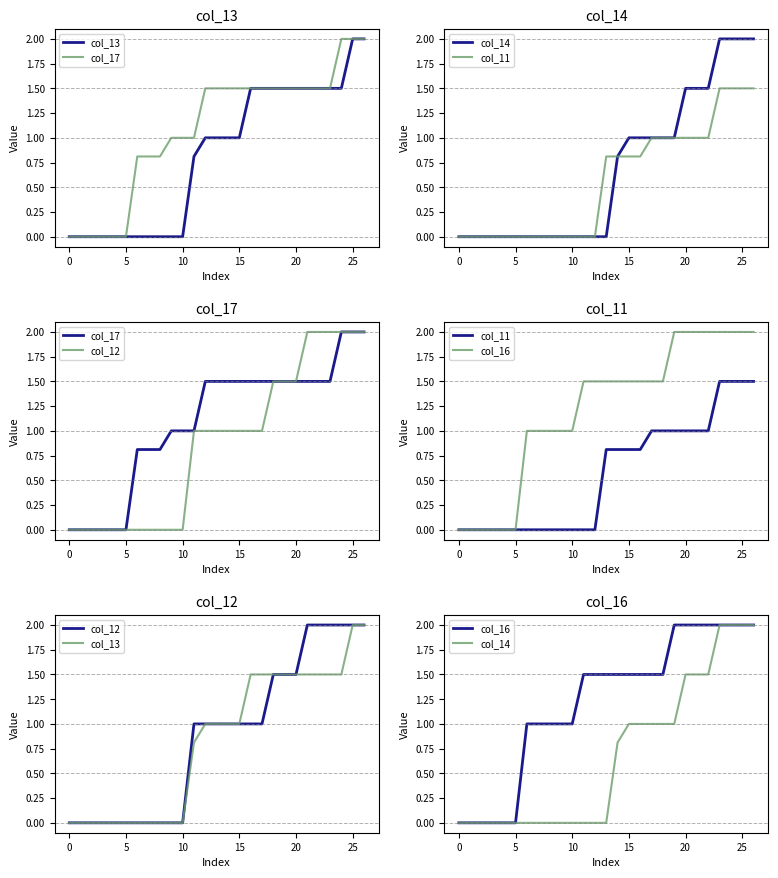

The col_13 series shows 1.2 at 15. True or false?

False